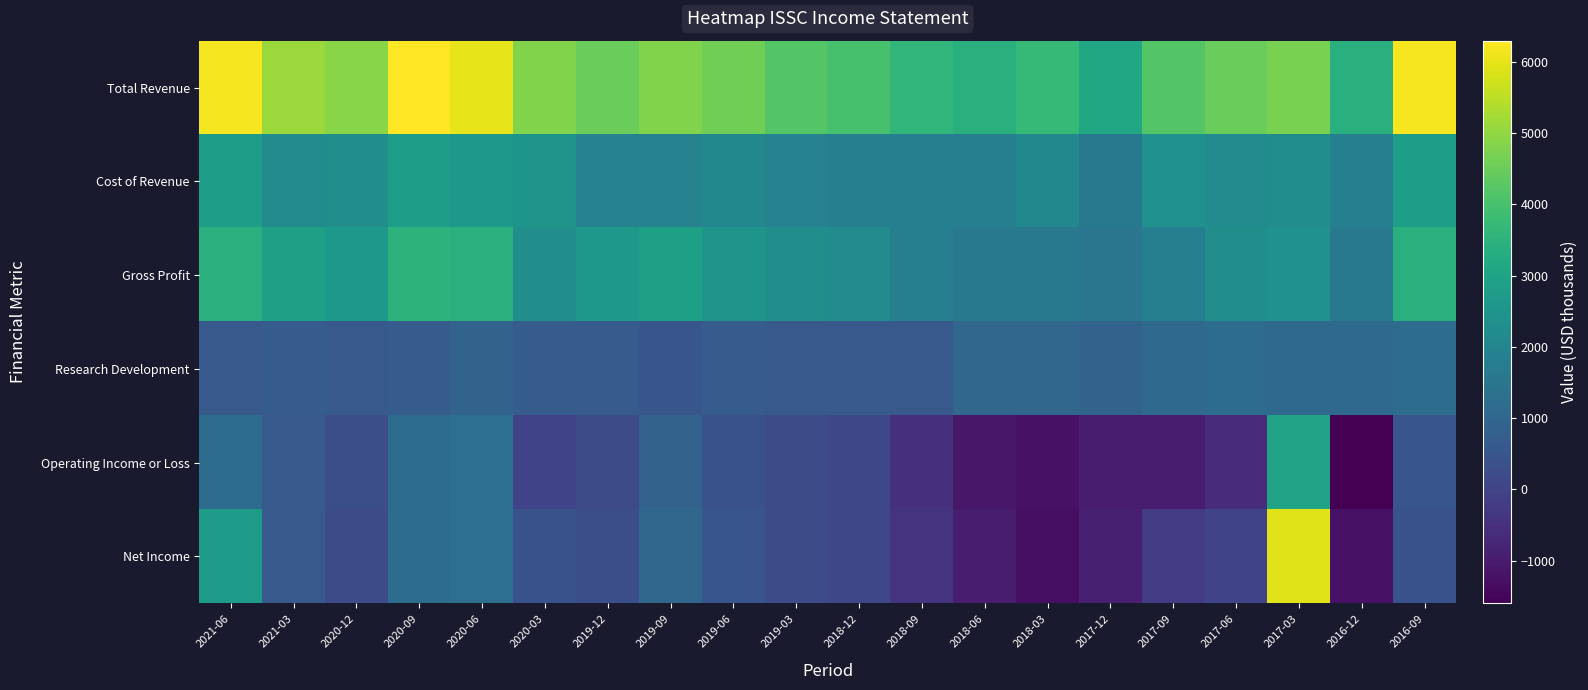

Which series changed the most between 2018-12 and 2018-06?

Operating Income or Loss